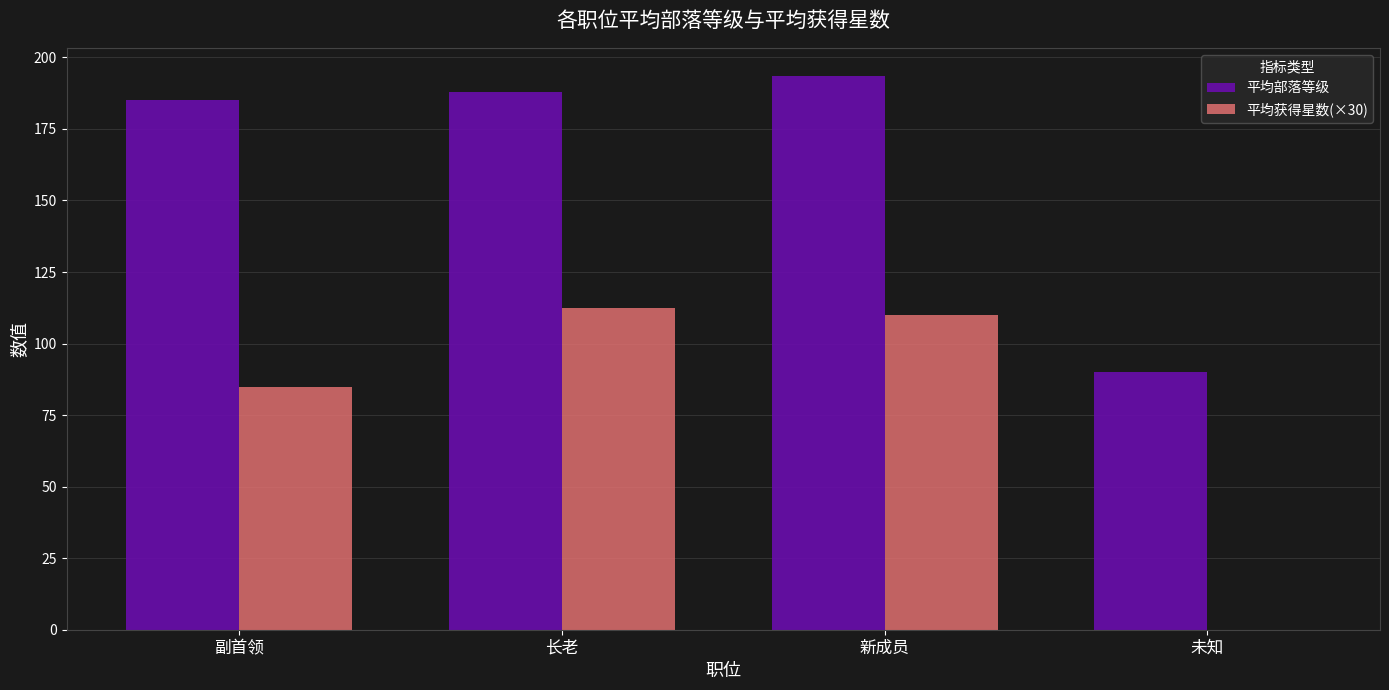

Which series changed the most between 长老 and 未知?

平均获得星数(×30)